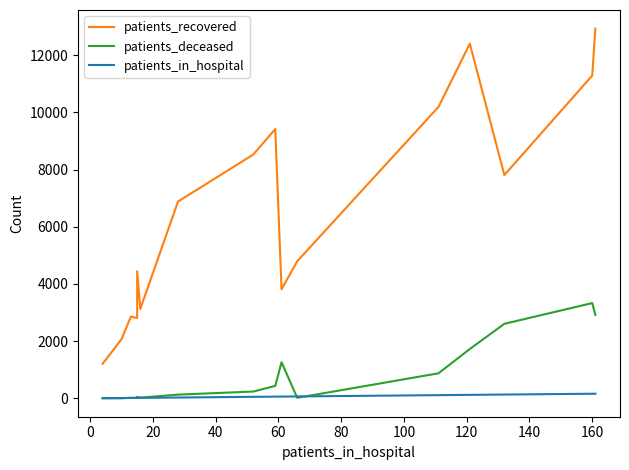

What are all the series names shown in the legend?

patients_recovered, patients_deceased, patients_in_hospital